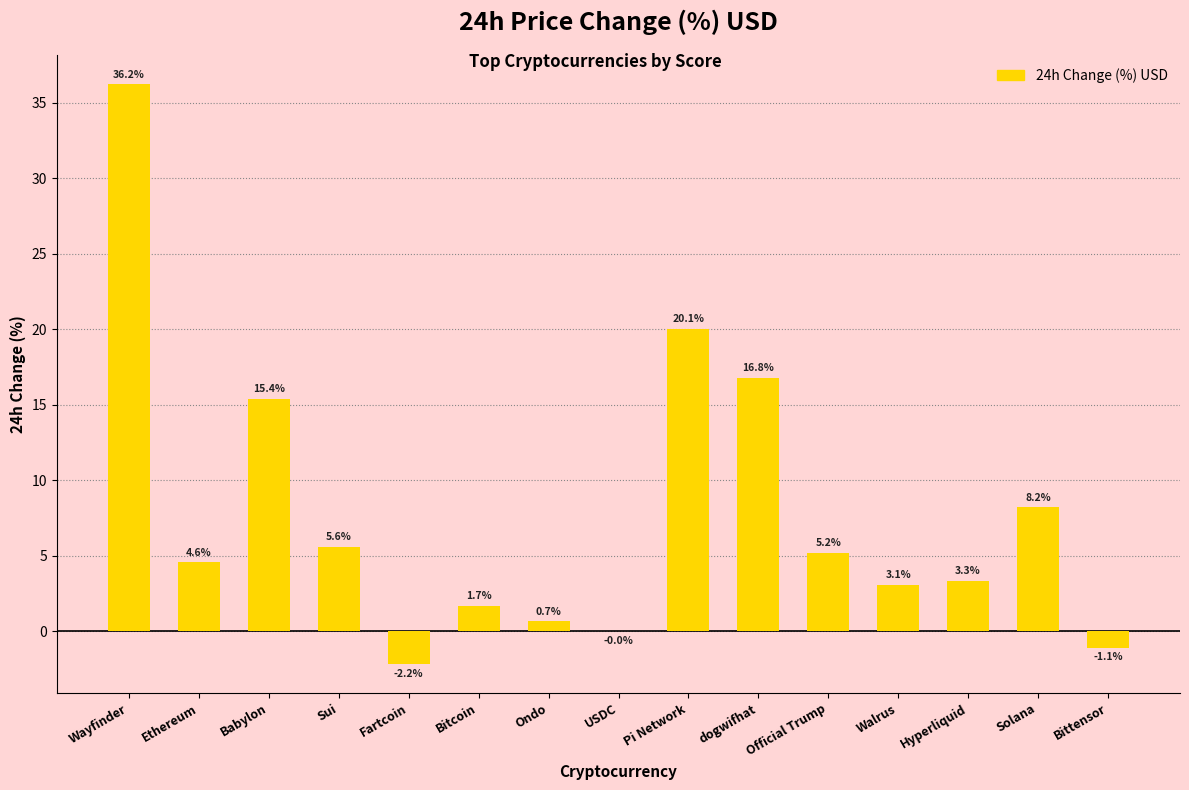

What is the maximum value shown in the chart?

36.2